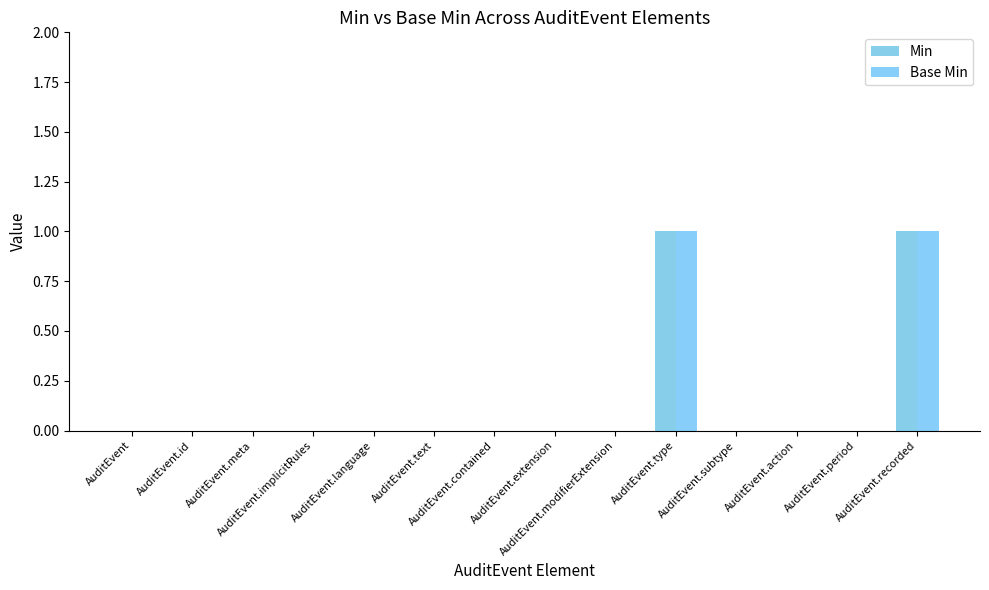

Are the bars horizontal?

No